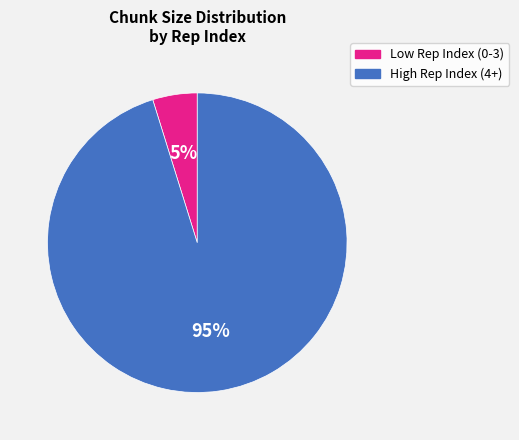

How many segments does this pie chart have?

2